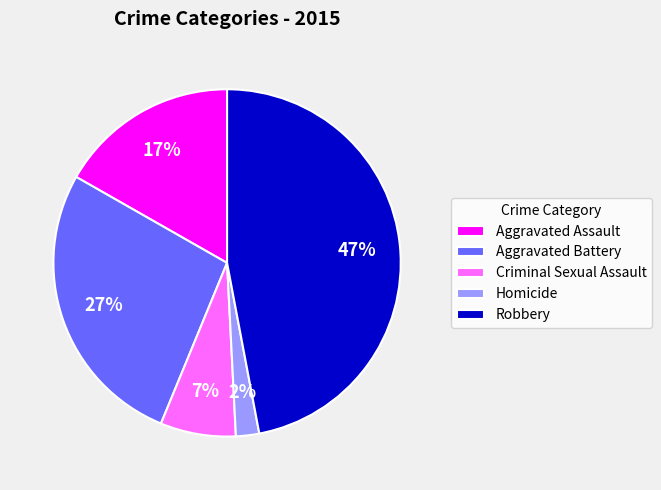

Which slice is the smallest?

Homicide